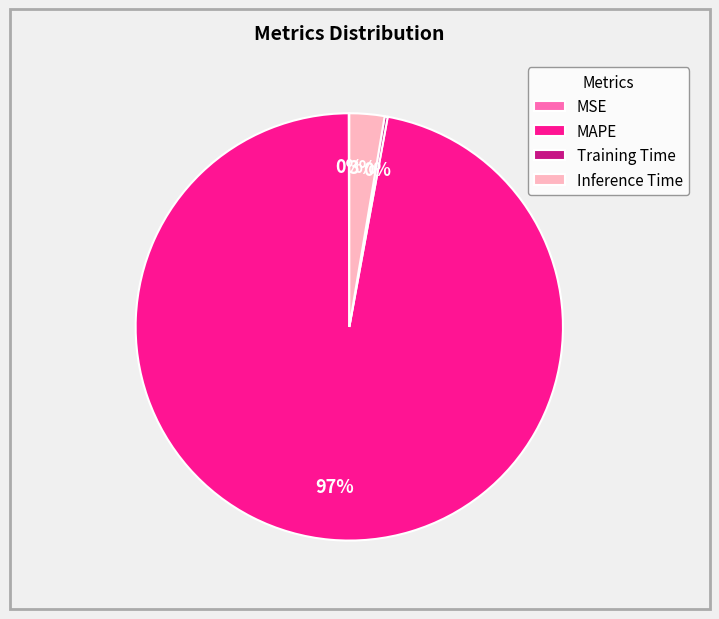

Which slice is the largest?

MAPE